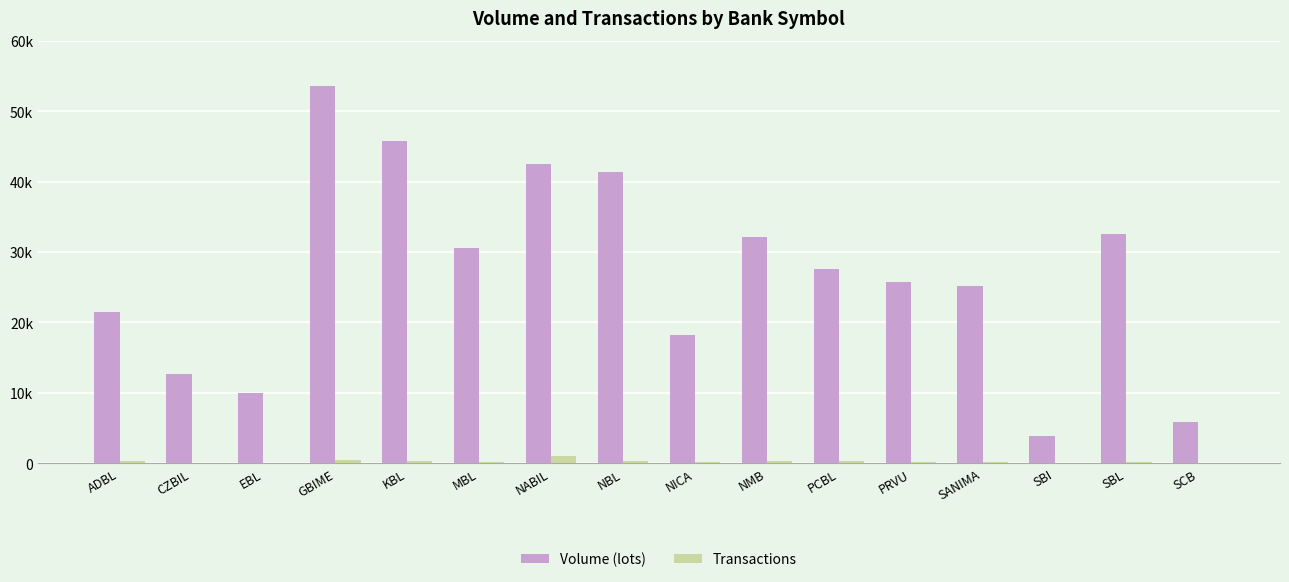

At which label does Volume (lots) first exceed 27572?

GBIME